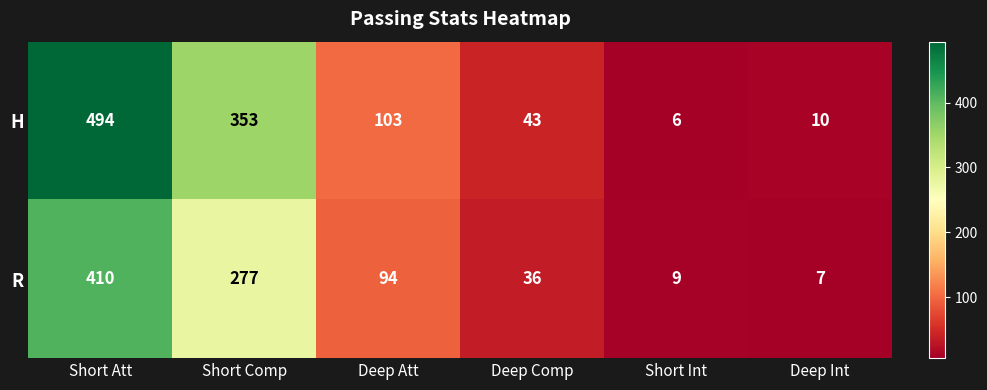

At how many categories does at least one series exceed 385?

1